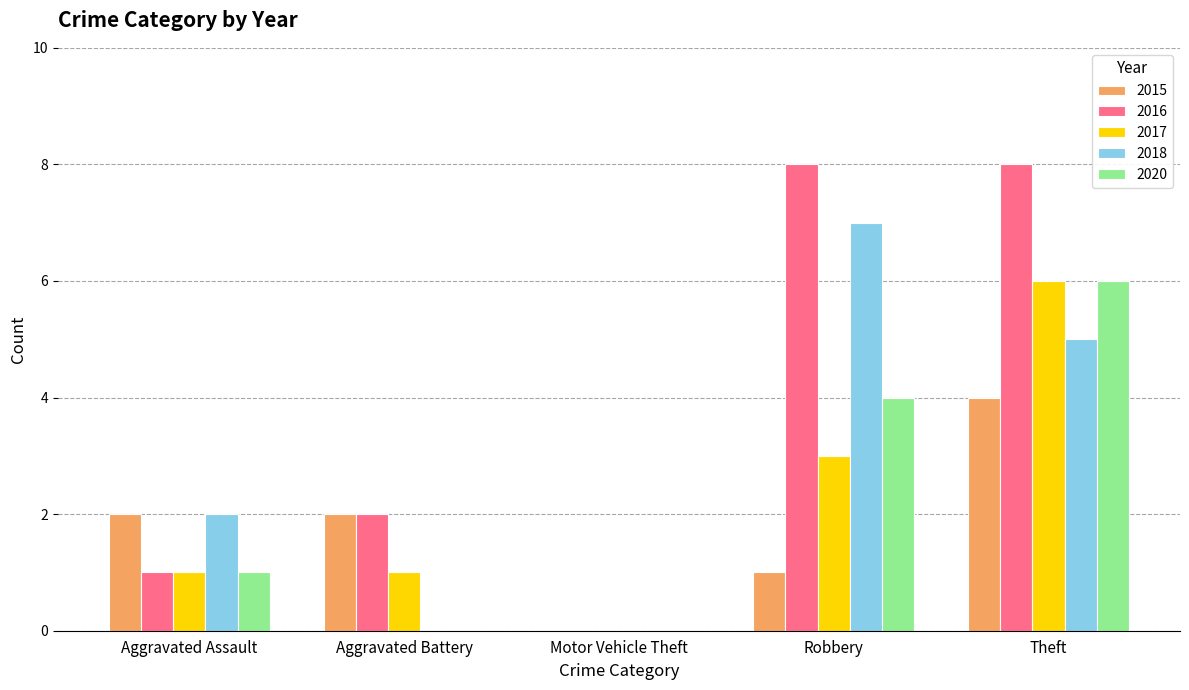

Reading right to left, what are all the values shown in this chart?

2015: 4	1	0	2	2
2016: 8	8	0	2	1
2017: 6	3	0	1	1
2018: 5	7	0	0	2
2020: 6	4	0	0	1